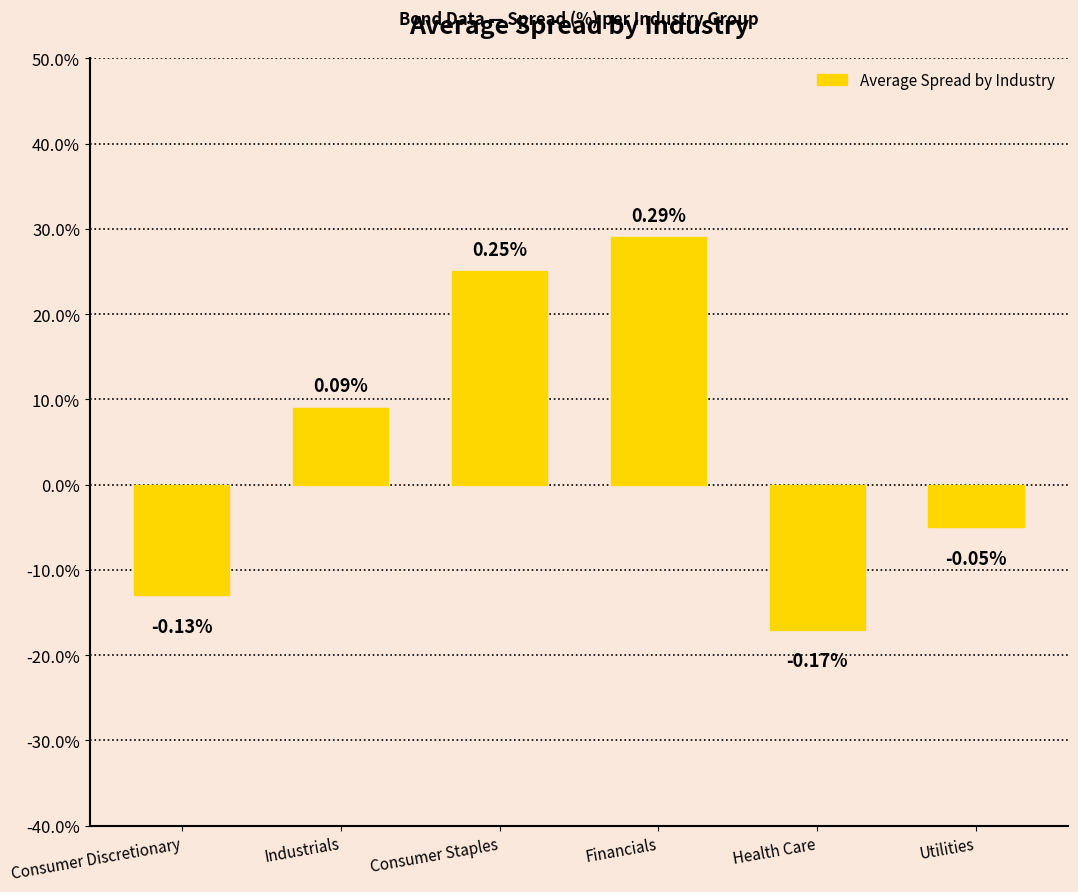

Count the values in the range 0 to 1.

3